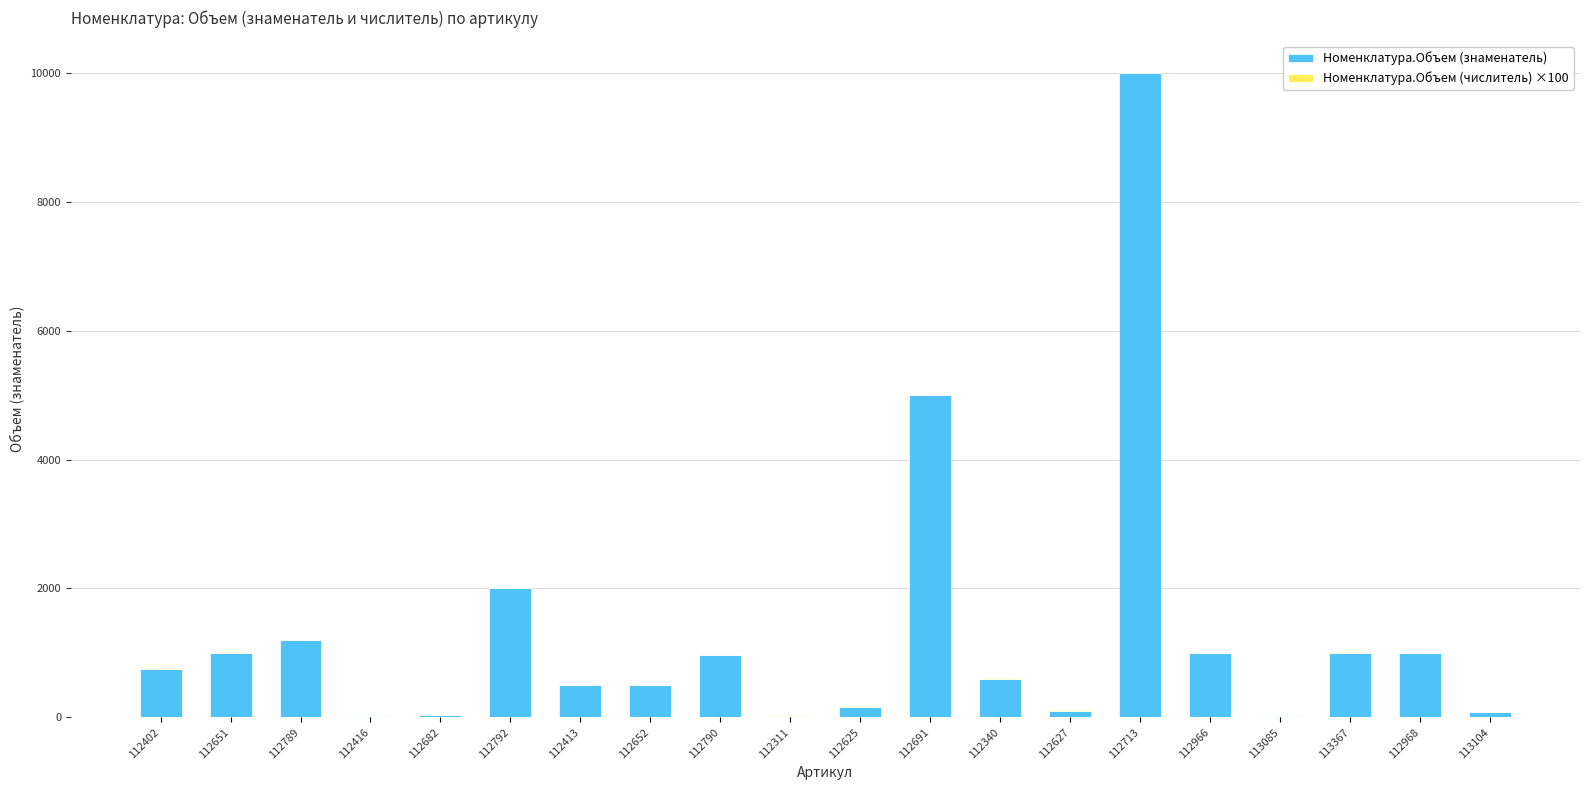

At which category is the sum across all series the highest?

112713